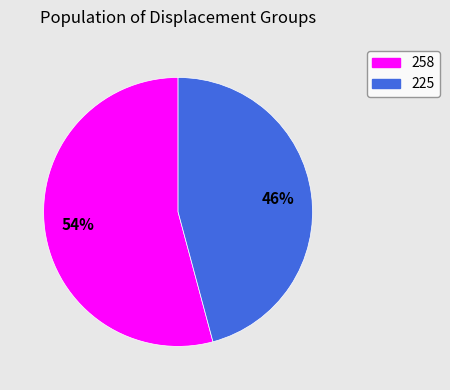

Which category accounts for the majority?

258